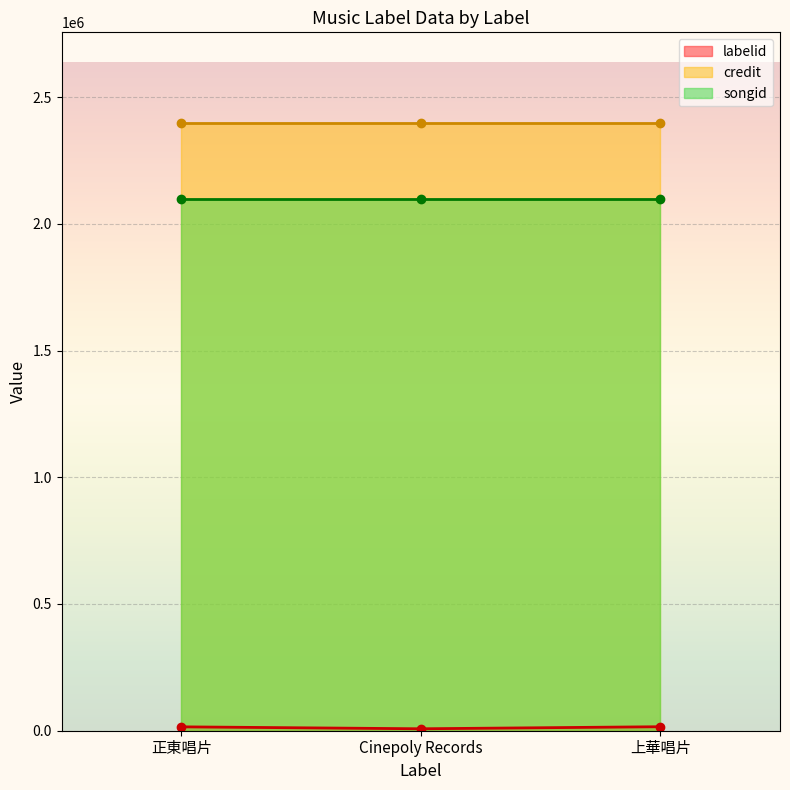

Which series has the widest spread of values?

labelid